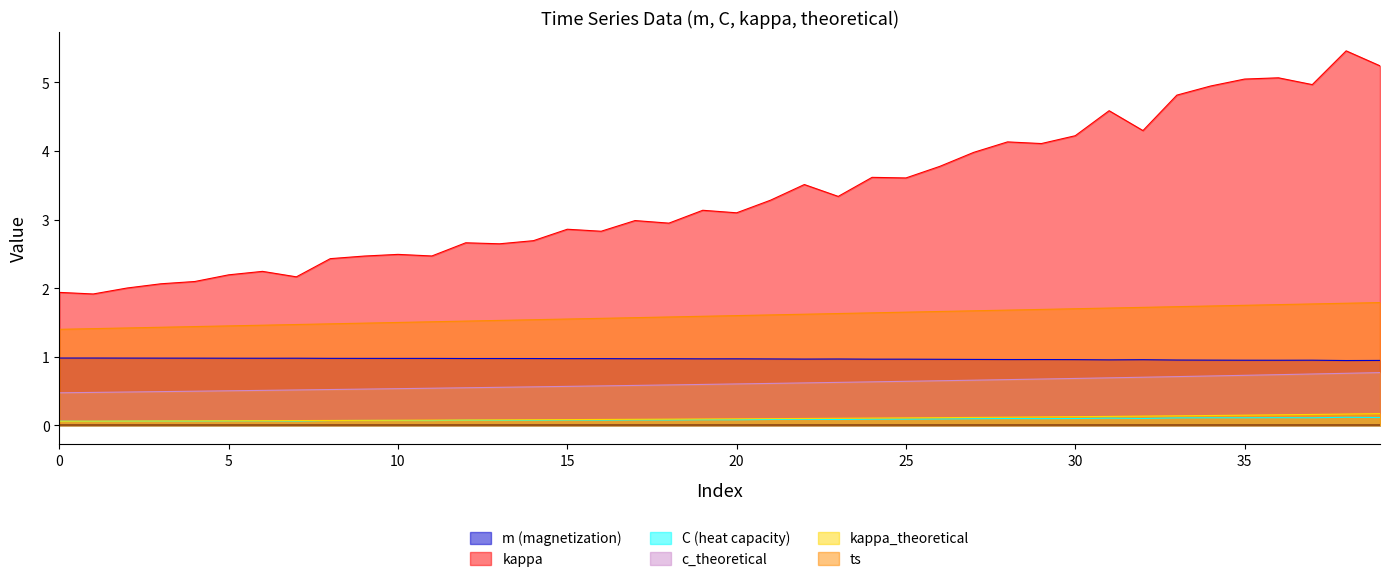

Which has a higher value, 25 or 10?

10